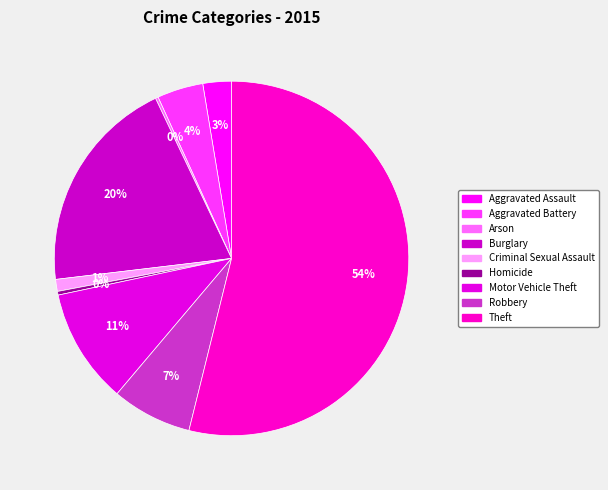

What percentage is the Burglary slice, to the nearest percent?

20%